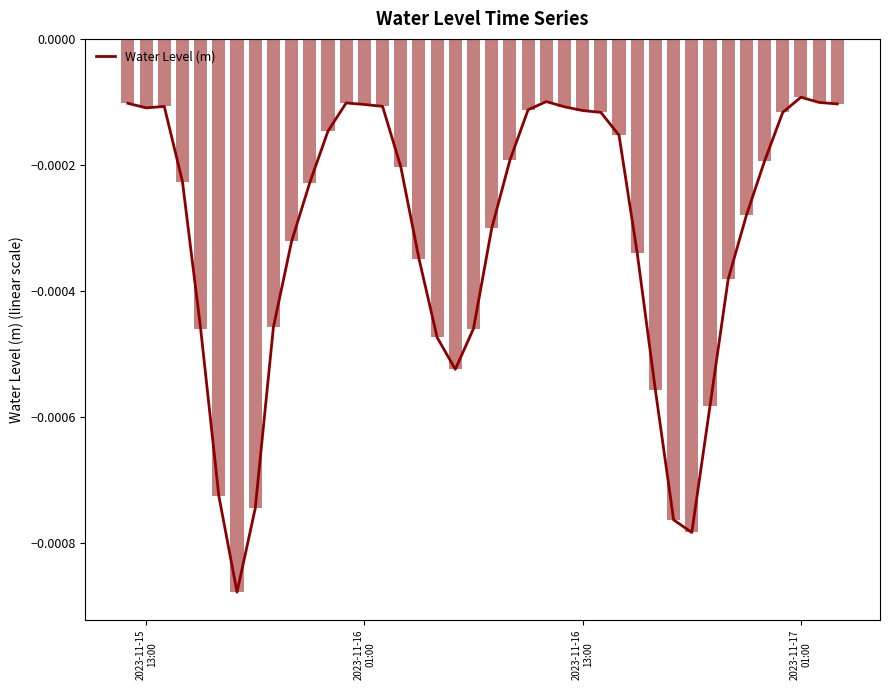

The value at 29 is -0.0. True or false?

False